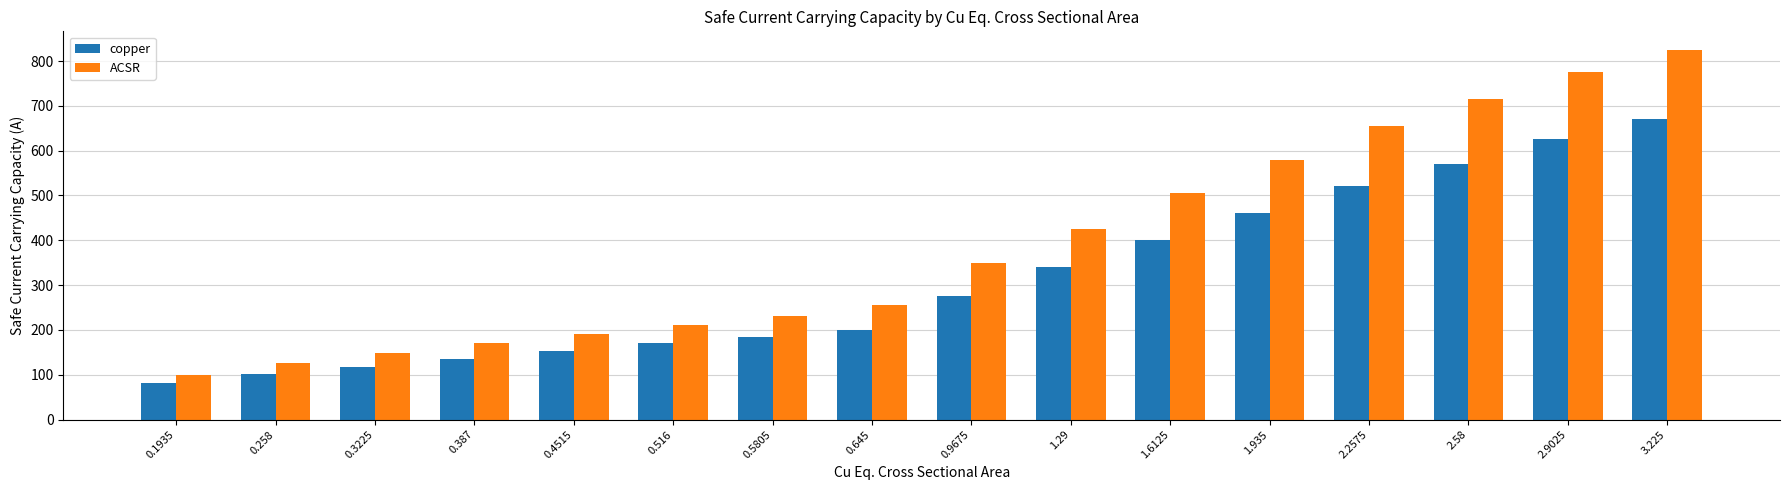

What value does the copper series have at 0.3225?

118